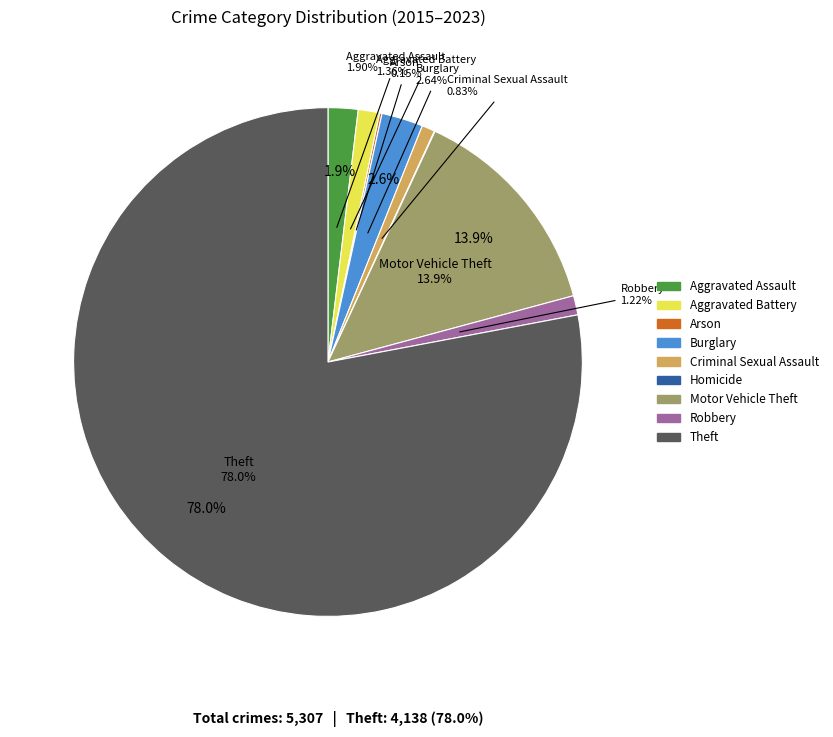

What is the smallest slice in the pie chart?

Homicide